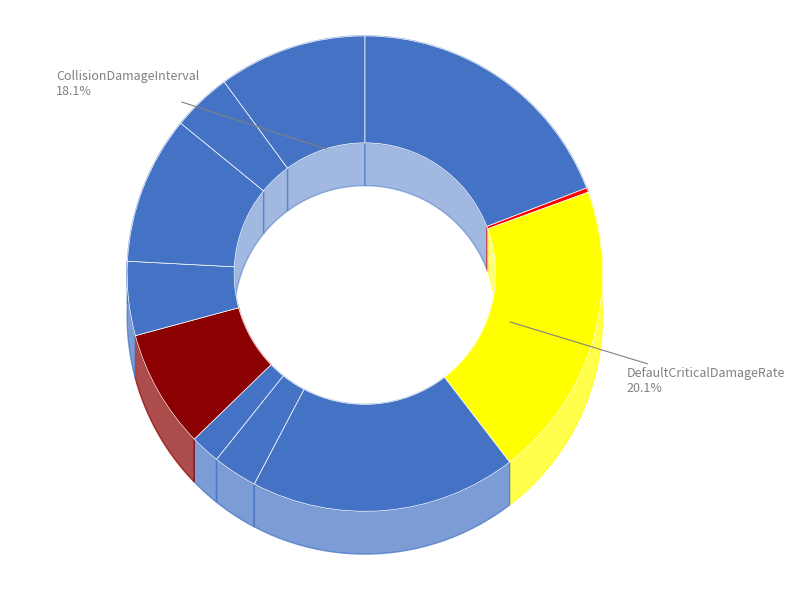

How many slices are in this pie chart?

11